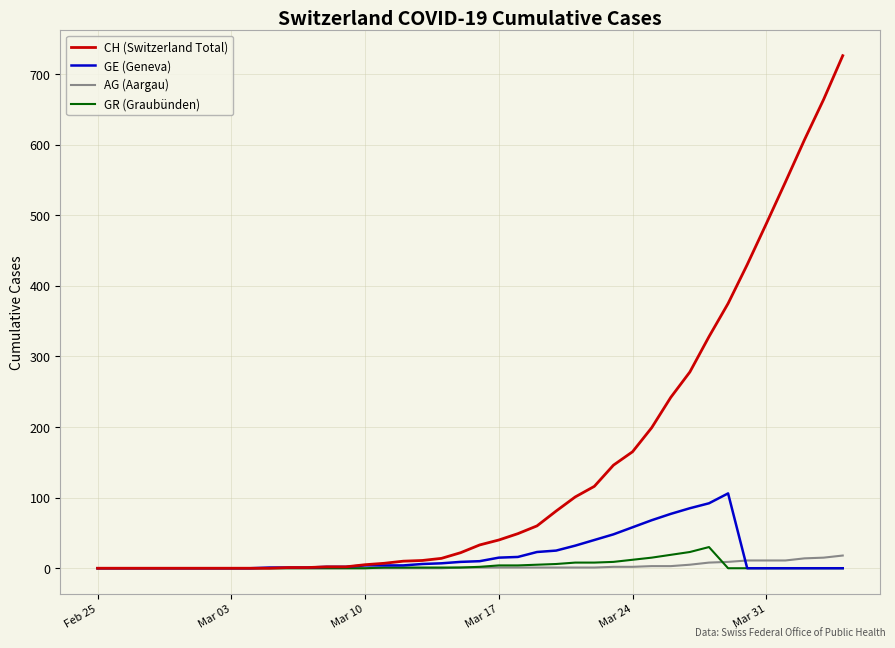

Which series has the largest total across all categories?

CH (Switzerland Total)